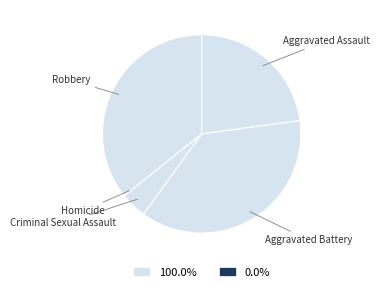

Does any single category account for the majority?

No